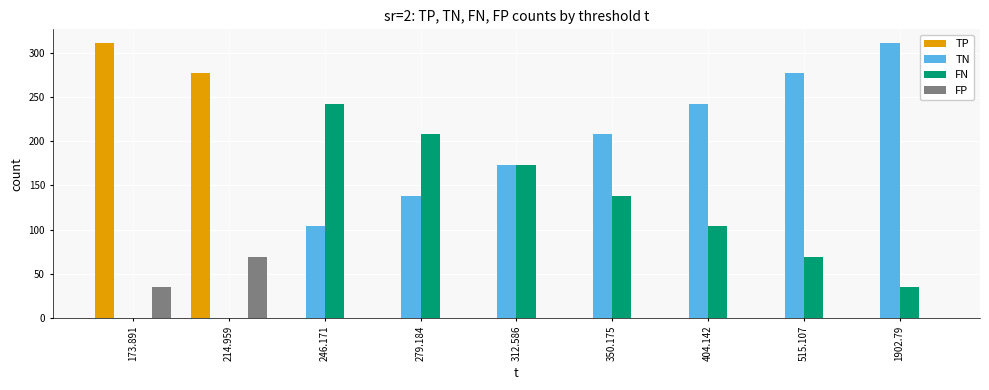

How many groups of bars are there?

9